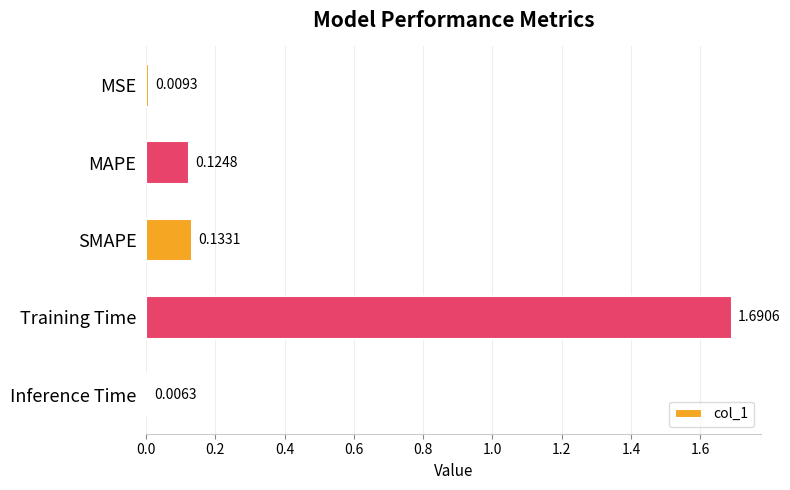

List the labels in order of value, smallest first.

Inference Time, MSE, MAPE, SMAPE, Training Time